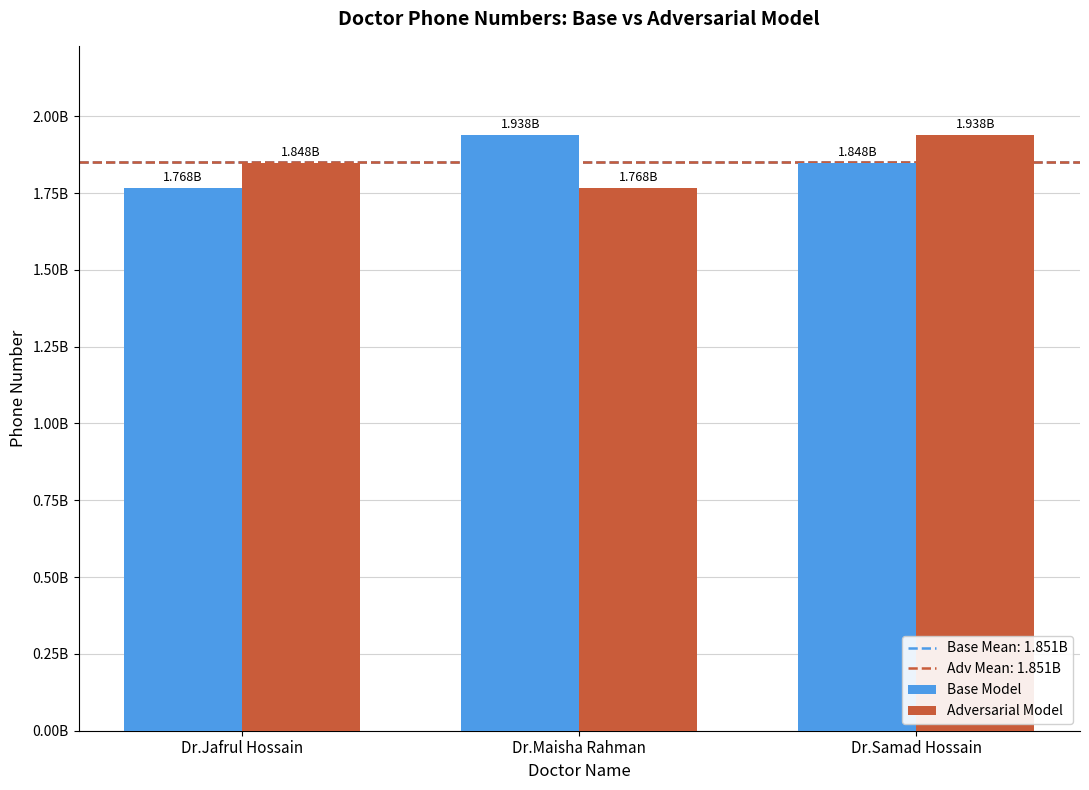

At which category is the sum across all series the highest?

Dr.Samad Hossain